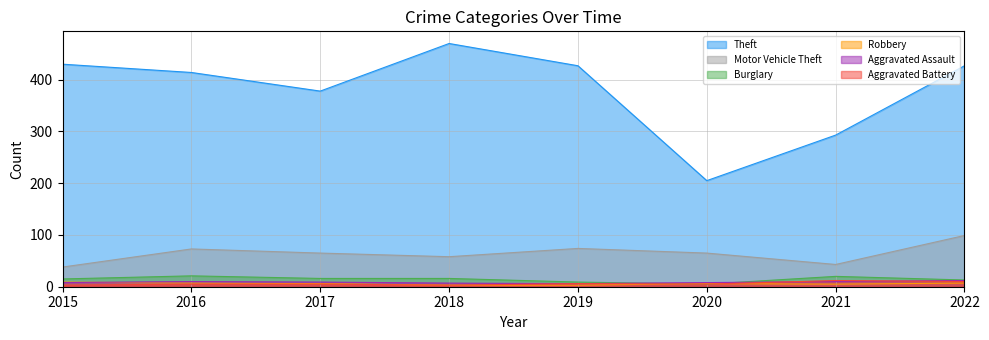

At how many categories does at least one series exceed 288?

7